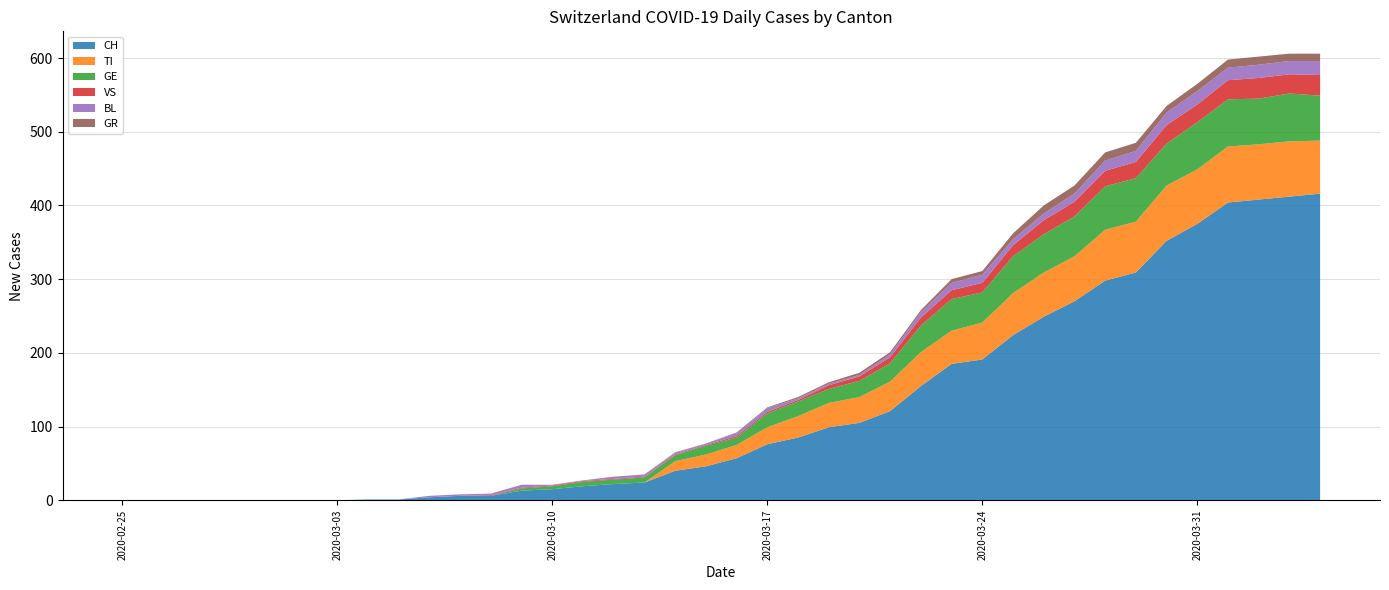

Reading right to left, extract all data points from this chart.

CH: 39=416	38=412	37=408	36=404	35=375	34=352	33=309	32=298	31=270	30=249	29=224	28=191	27=185	26=155	25=121	24=105	23=99	22=85	21=76	20=57	19=46	18=40	17=24	16=22	15=19	14=15	13=13	12=6	11=6	10=4	9=1	8=1	7=0	6=0	5=0	4=0	3=0	2=0	1=0	0=0
TI: 39=72	38=75	37=75	36=76	35=74	34=75	33=69	32=69	31=61	30=60	29=57	28=50	27=45	26=46	25=40	24=35	23=33	22=29	21=23	20=18	19=16	18=13	17=0	16=0	15=0	14=0	13=0	12=0	11=0	10=0	9=0	8=0	7=0	6=0	5=0	4=0	3=0	2=0	1=0	0=0
GE: 39=61	38=65	37=62	36=64	35=64	34=57	33=59	32=59	31=54	30=52	29=50	28=41	27=43	26=36	25=25	24=22	23=19	22=20	21=19	20=10	19=12	18=8	17=7	16=6	15=6	14=4	13=3	12=0	11=0	10=0	9=0	8=0	7=0	6=0	5=0	4=0	3=0	2=0	1=0	0=0
VS: 39=28	38=26	37=28	36=26	35=24	34=25	33=22	32=21	31=20	30=19	29=15	28=13	27=12	26=11	25=8	24=6	23=5	22=2	21=2	20=2	19=1	18=1	17=1	16=1	15=1	14=1	13=1	12=1	11=0	10=0	9=0	8=0	7=0	6=0	5=0	4=0	3=0	2=0	1=0	0=0
BL: 39=19	38=18	37=18	36=17	35=18	34=17	33=15	32=14	31=11	30=9	29=8	28=11	27=10	26=7	25=4	24=2	23=2	22=2	21=5	20=4	19=2	18=2	17=3	16=3	15=1	14=1	13=4	12=2	11=2	10=2	9=0	8=0	7=0	6=0	5=0	4=0	3=0	2=0	1=0	0=0
GR: 39=10	38=10	37=11	36=11	35=10	34=9	33=11	32=11	31=11	30=11	29=8	28=5	27=5	26=3	25=3	24=3	23=2	22=2	21=1	20=1	19=0	18=1	17=0	16=0	15=0	14=0	13=0	12=0	11=0	10=0	9=0	8=0	7=0	6=0	5=0	4=0	3=0	2=0	1=0	0=0